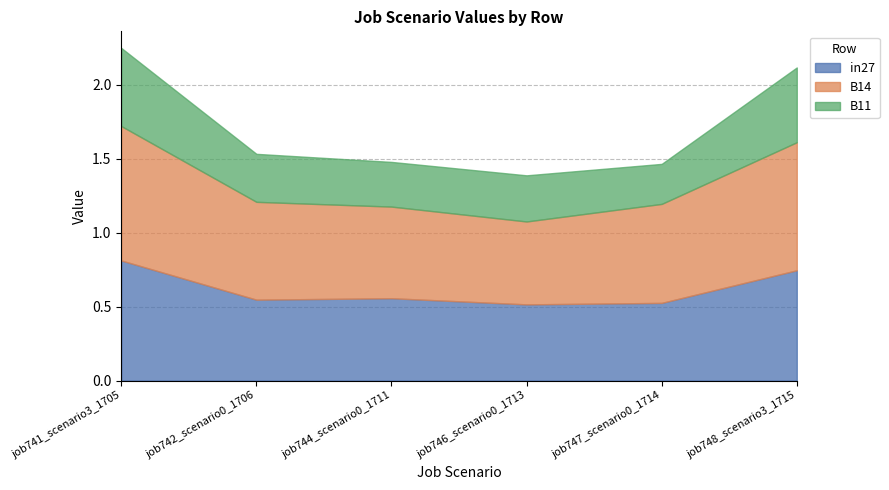

List the series in order of their peak value, lowest first.

B11, in27, B14